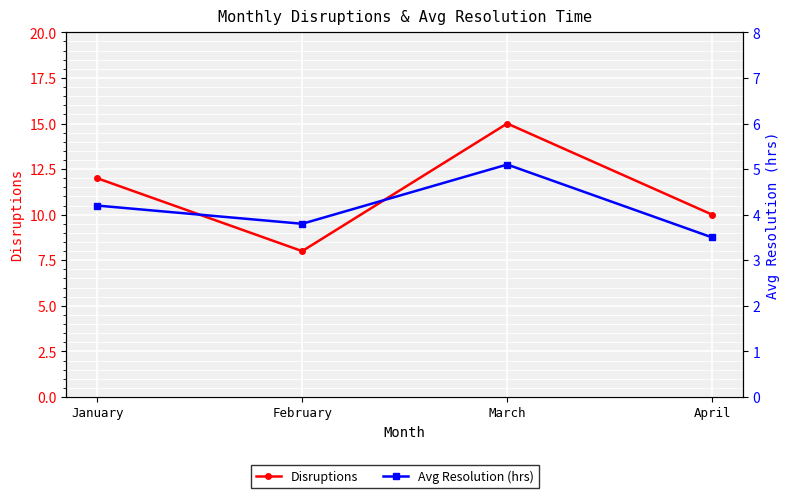

What is the highest value of the Avg Resolution (hrs) series?

5.1